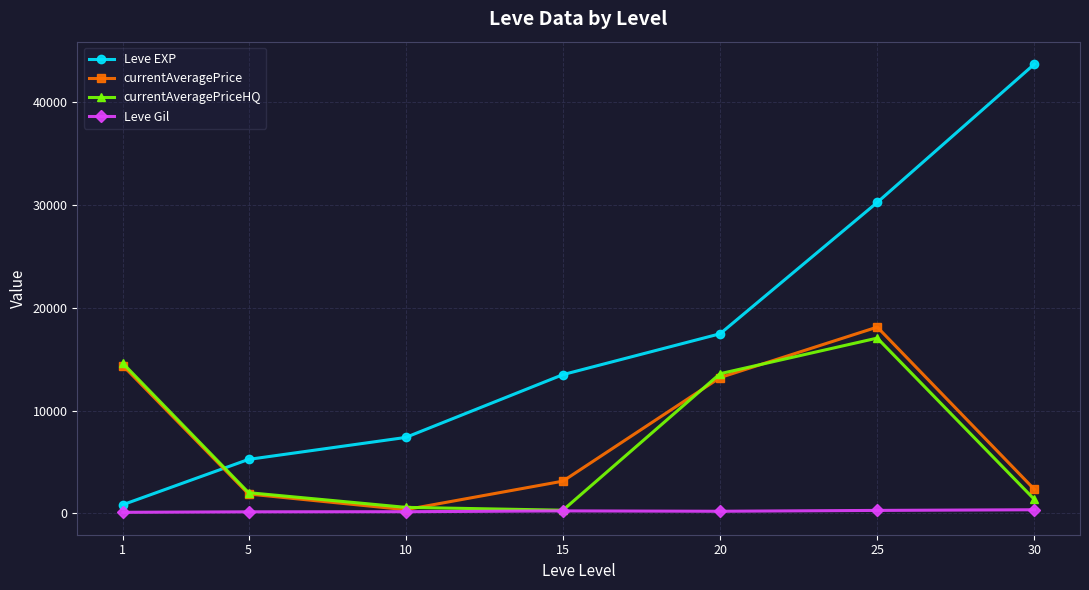

What are all the series names shown in the legend?

Leve EXP, currentAveragePrice, currentAveragePriceHQ, Leve Gil